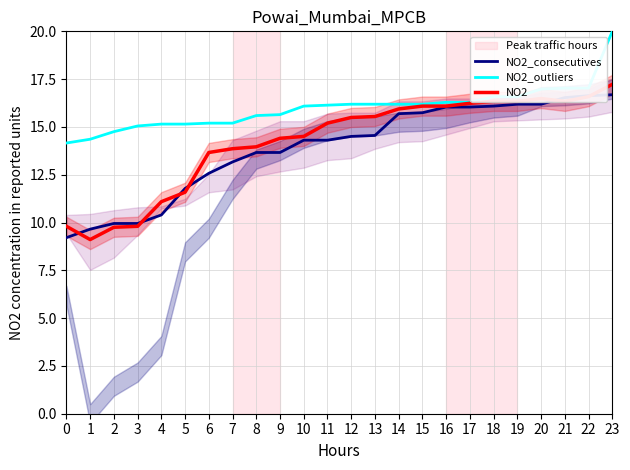

Is the value of NO2_outliers at 23 greater than the value of NO2_consecutives at 1?

Yes